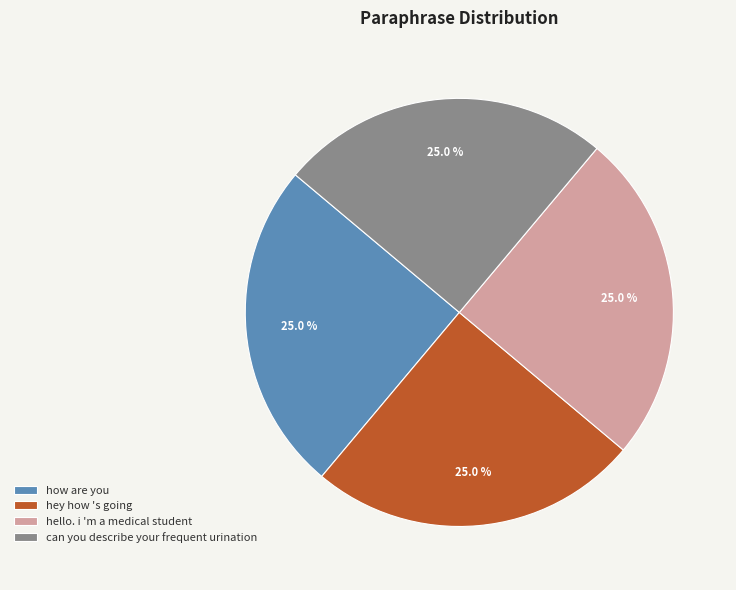

Approximately how many times larger is the value at hello. i 'm a medical student compared to hey how 's going?

1.0